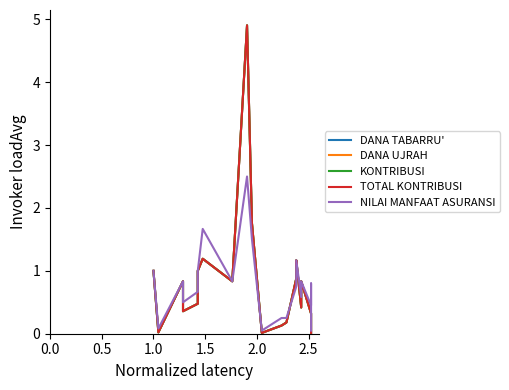

Reading right to left, transcribe all the data shown in this chart.

DANA TABARRU': 0.0	0.2	0.3	0.8	0.4	1.2	0.9	0.2	0.1	0.0	1.8	4.9	0.8	1.2	1.0	0.5	0.4	0.8	0.0	1.0
DANA UJRAH: 0.0	0.2	0.3	0.8	0.4	1.2	0.9	0.2	0.1	0.0	1.8	4.9	0.8	1.2	1.0	0.5	0.4	0.8	0.0	1.0
KONTRIBUSI: 0.0	0.2	0.3	0.8	0.4	1.2	0.9	0.2	0.1	0.0	1.8	4.9	0.8	1.2	1.0	0.5	0.4	0.8	0.0	1.0
TOTAL KONTRIBUSI: 0.0	0.2	0.3	0.8	0.4	1.2	0.9	0.2	0.1	0.0	1.8	4.9	0.8	1.2	1.0	0.5	0.4	0.8	0.0	1.0
NILAI MANFAAT ASURANSI: 0.1	0.8	0.5	0.8	0.6	1.2	0.8	0.2	0.2	0.1	1.5	2.5	0.8	1.7	1.0	0.7	0.5	0.8	0.1	1.0